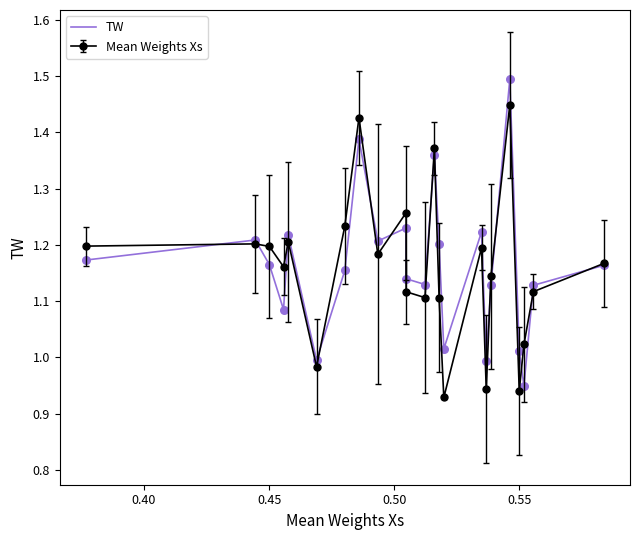

Rank the series by their maximum value, from lowest to highest.

Mean Weights Xs, TW